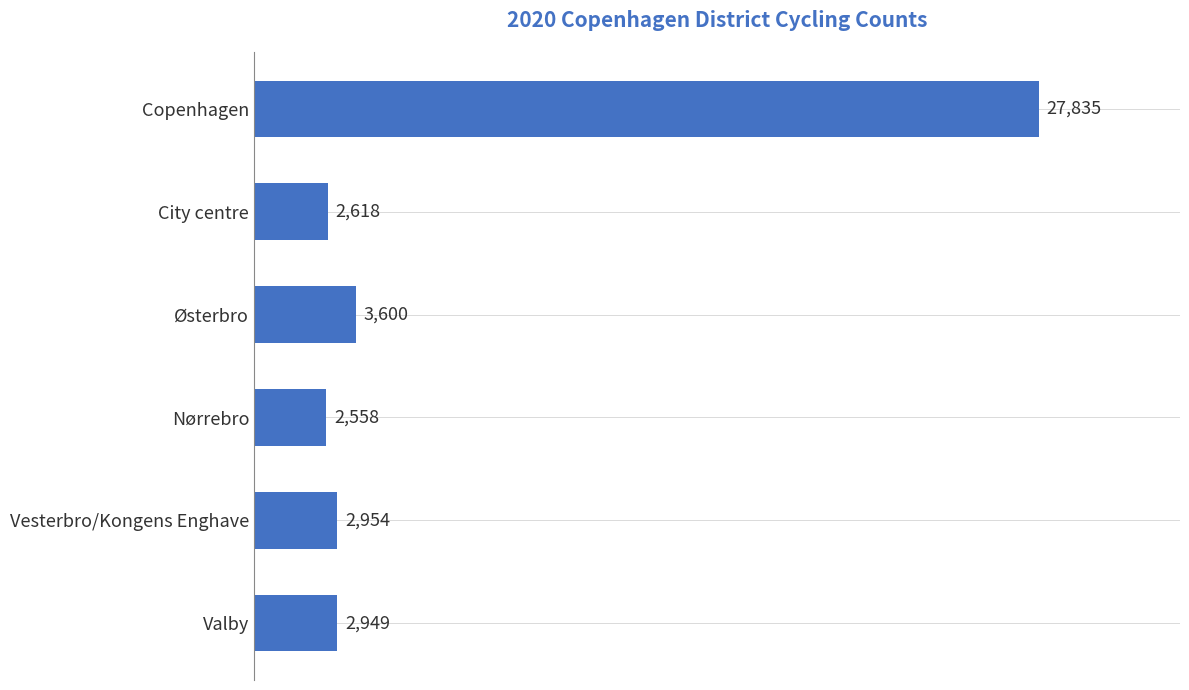

What is the value of the 4th bar from the top?

2558